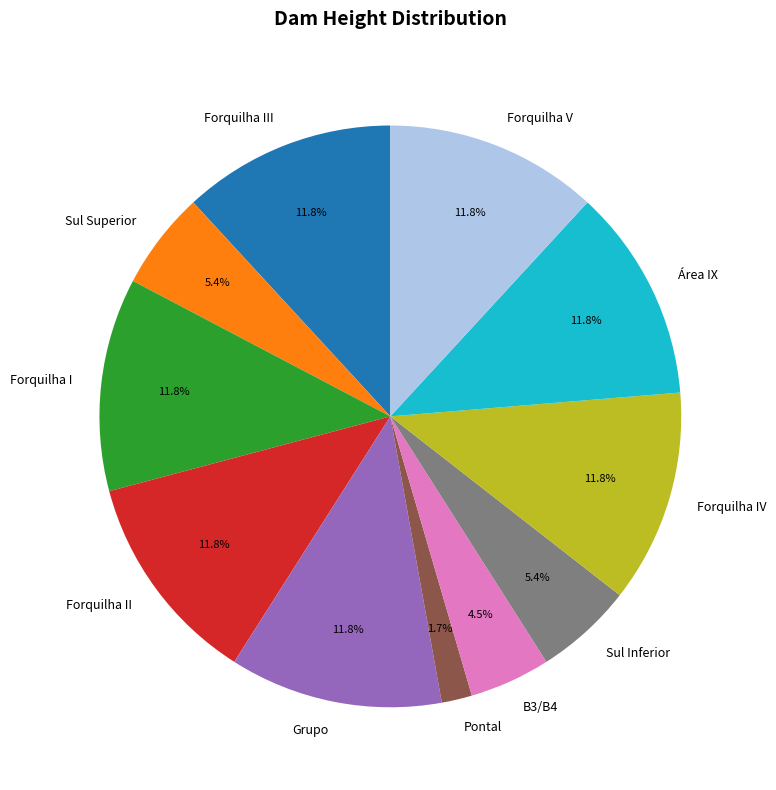

Do Área IX and Forquilha II together represent more than half of the pie?

No